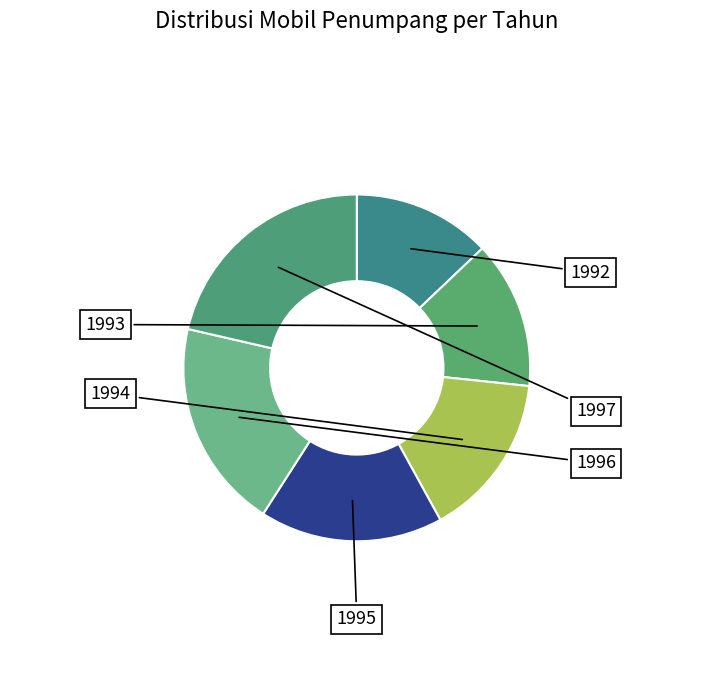

What percentage do 1994 and 1992 together represent?

28.2%